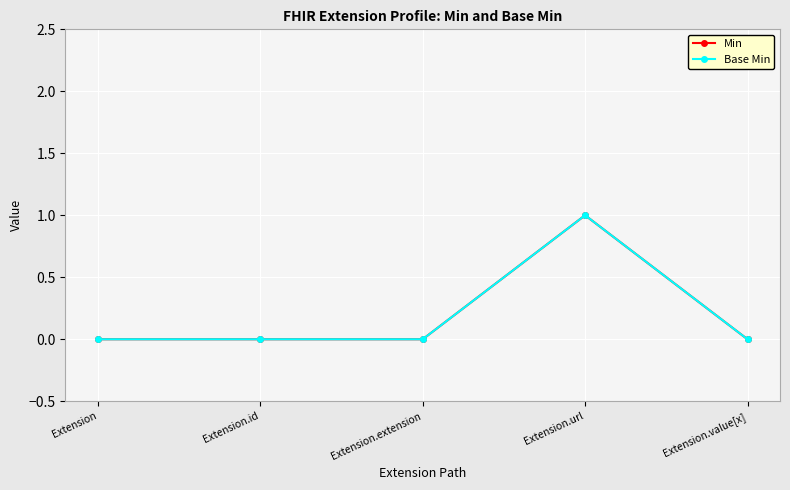

At Extension.url, list the series in order from largest to smallest.

Min, Base Min